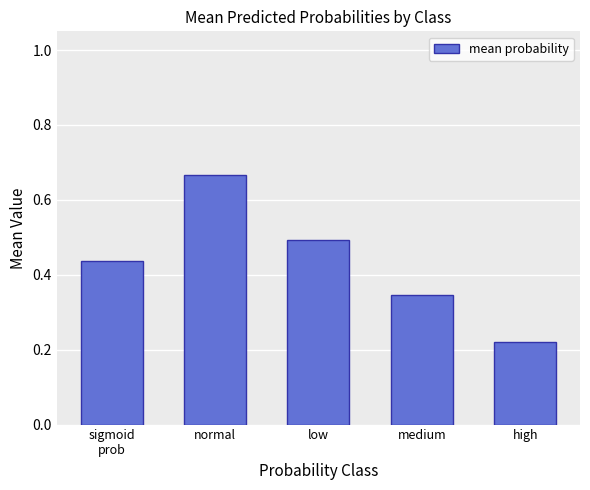

Which category has the highest value across all series?

normal